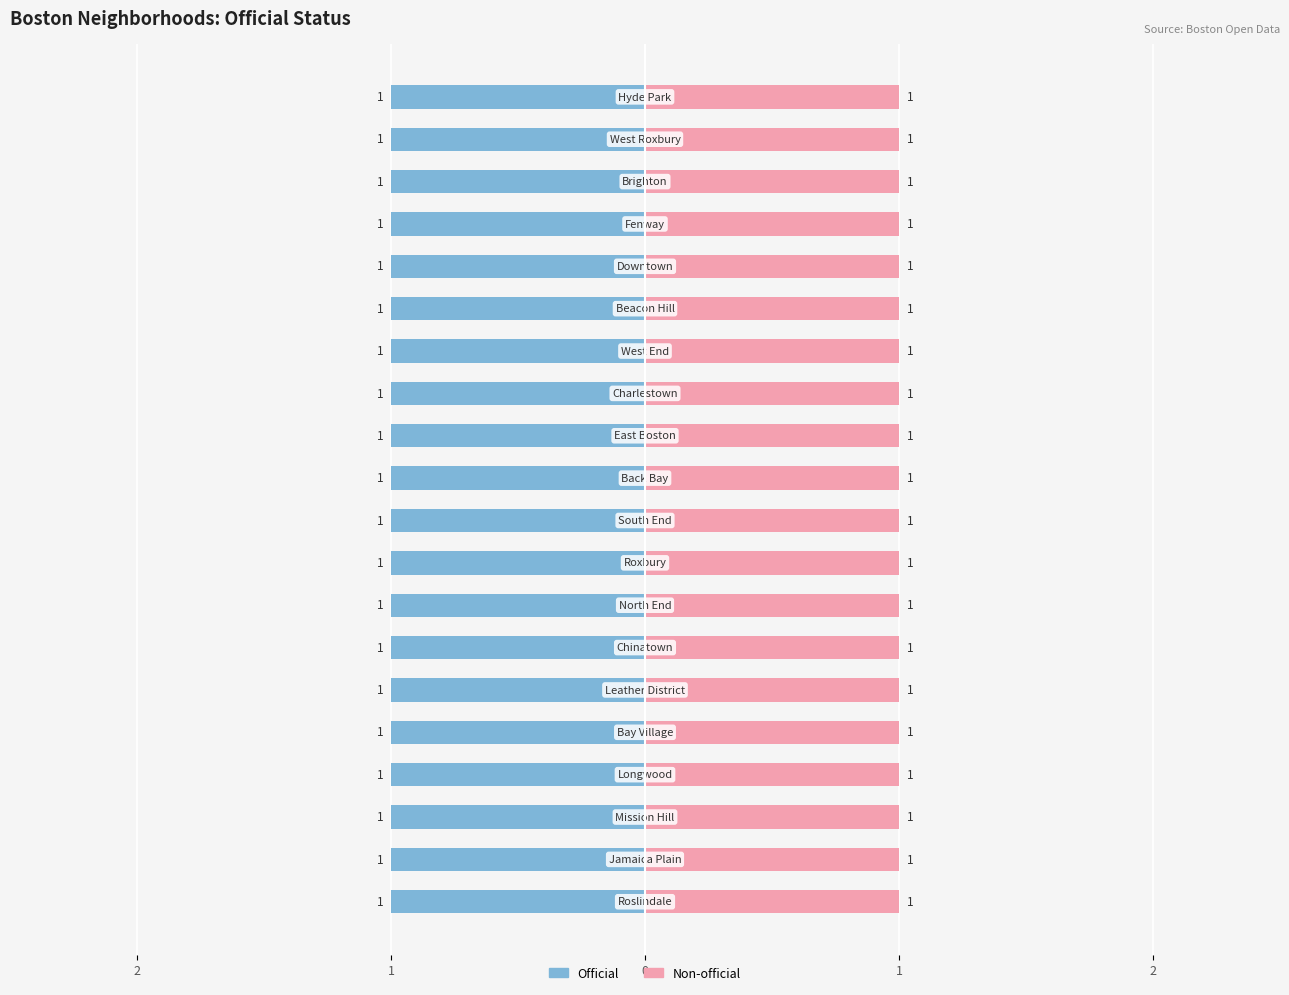

How many bars are there in total?

40